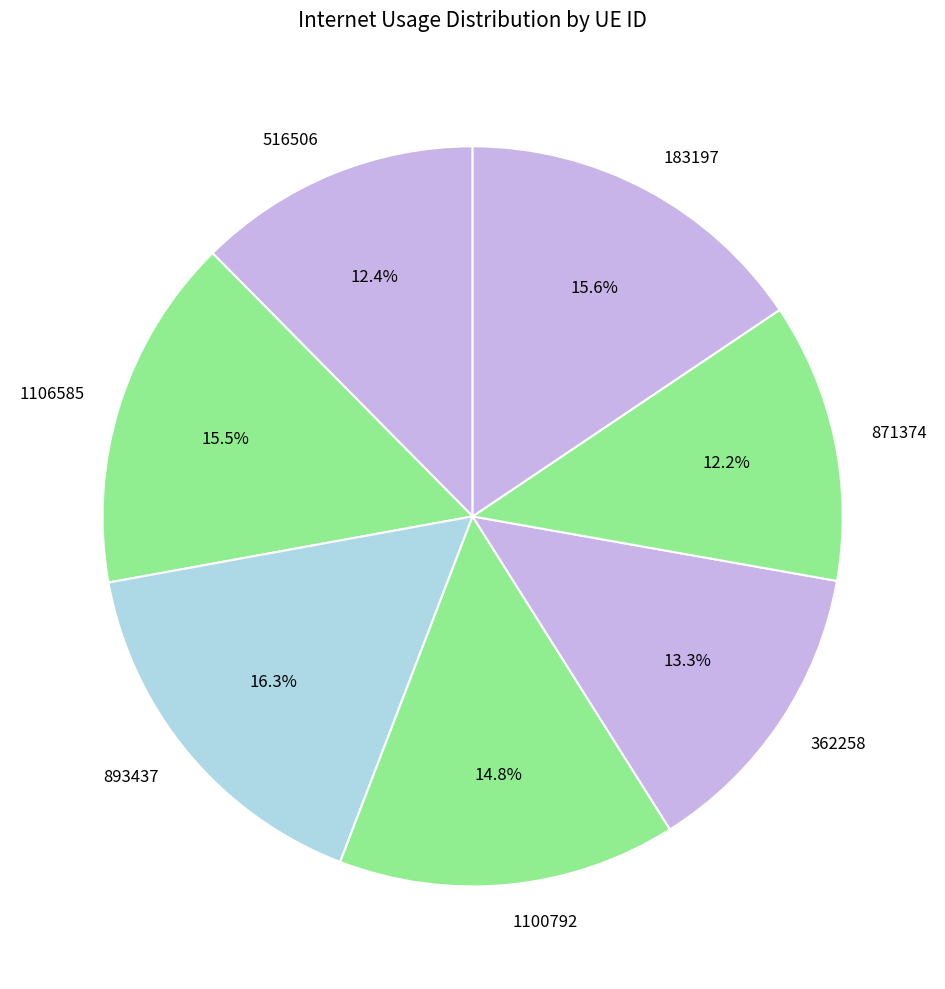

Is 893437 the majority of the pie?

No